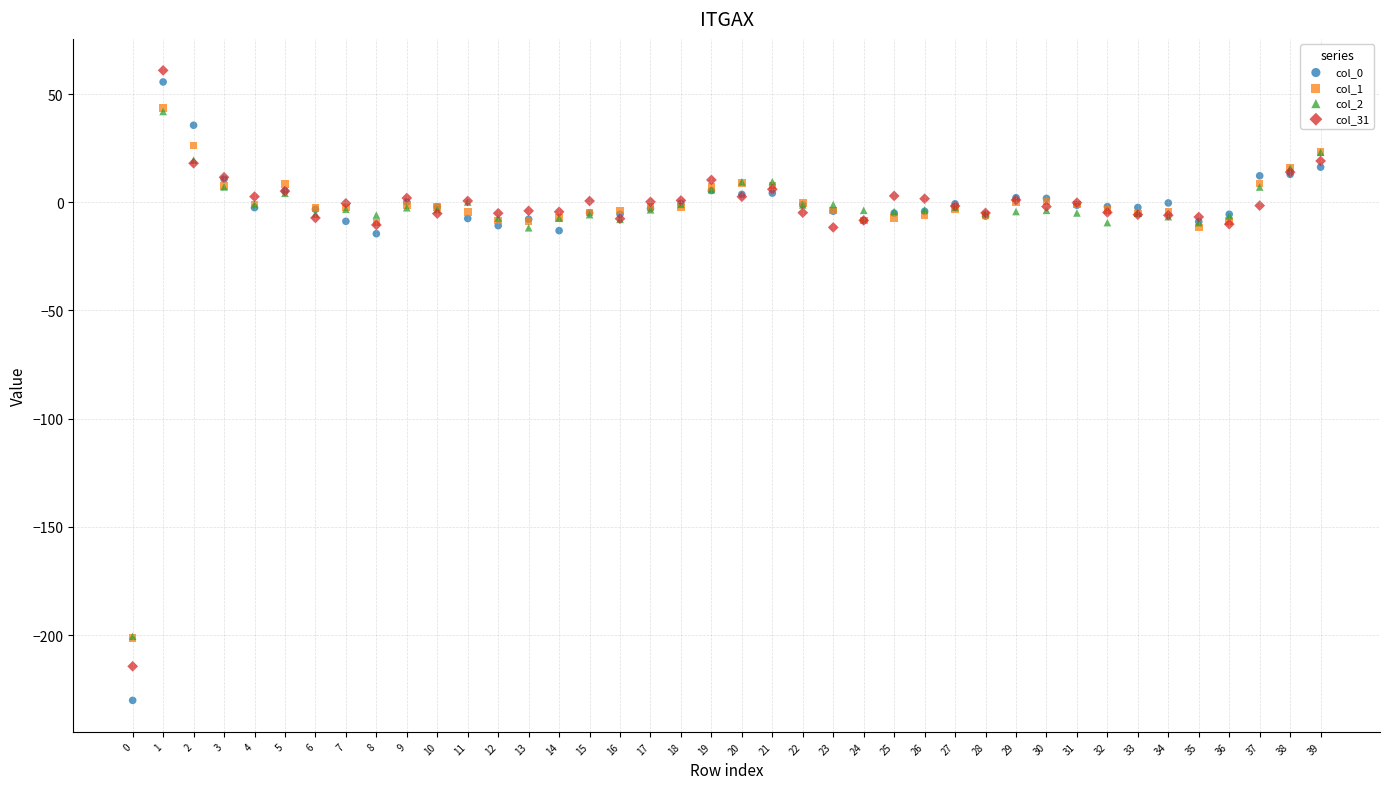

Which series has the widest spread of Y values?

col_0